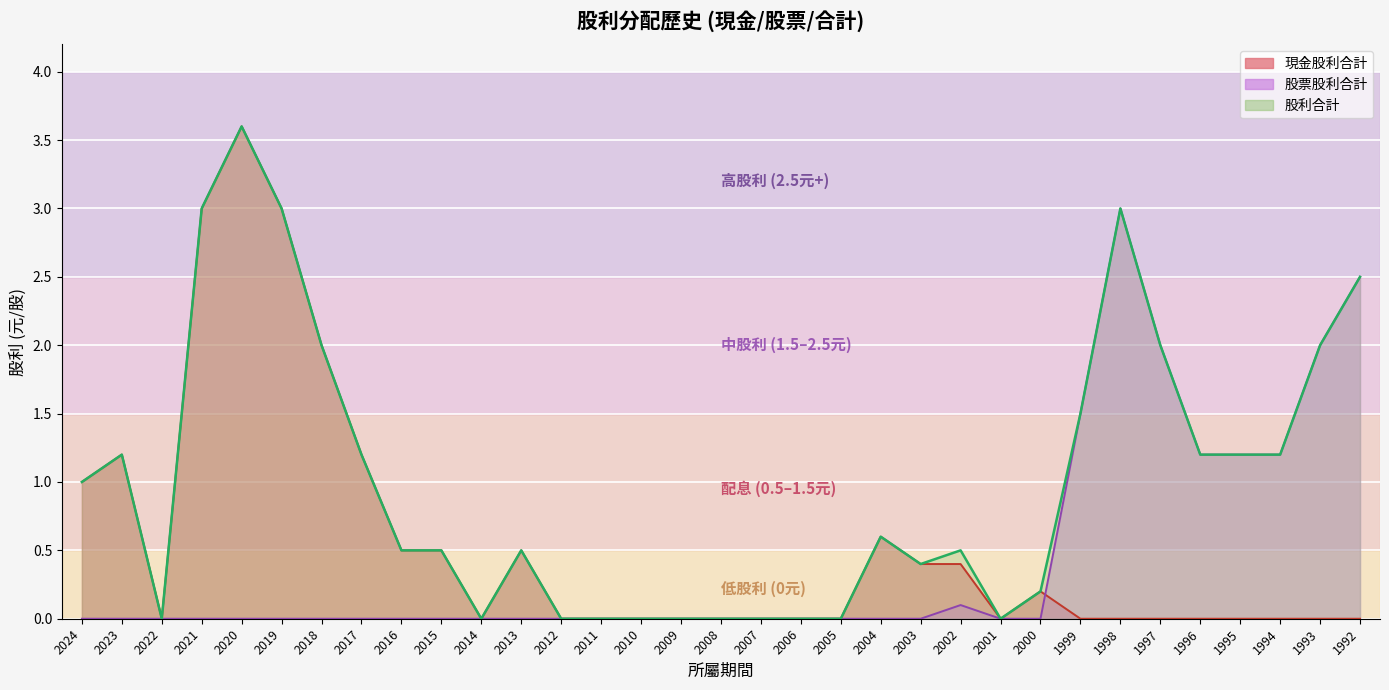

What are all the series names shown in the legend?

現金股利合計, 股票股利合計, 股利合計